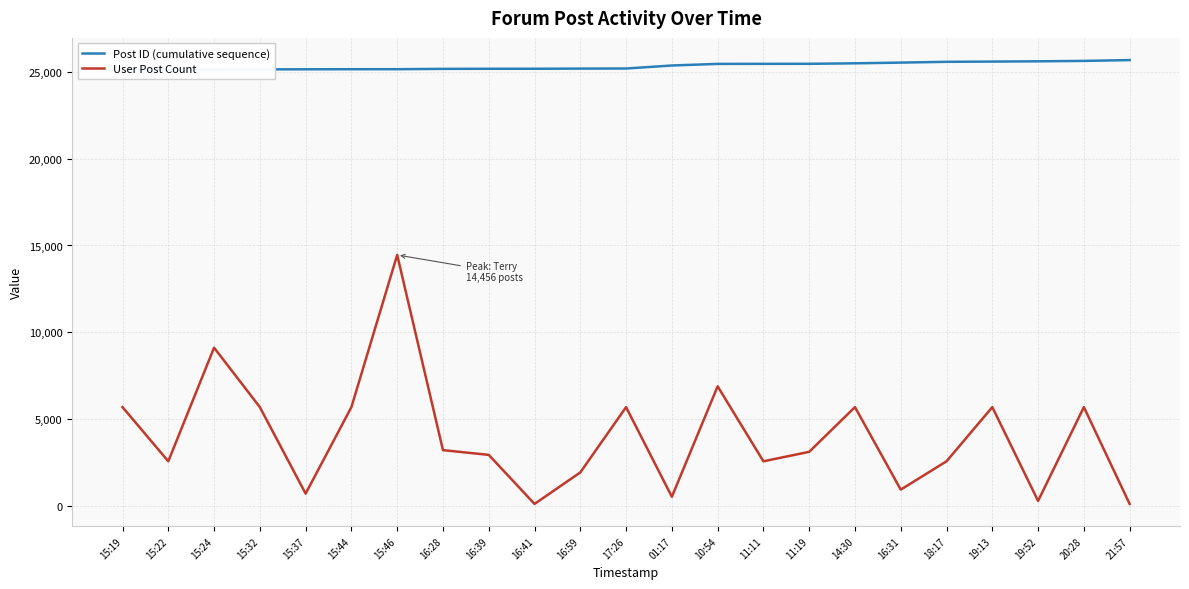

Reading right to left, transcribe all the data shown in this chart.

Post ID (cumulative sequence): 25664	25617	25593	25578	25564	25519	25478	25450	25448	25445	25352	25180	25174	25165	25164	25158	25140	25139	25134	25129	25124	25122	25119
User Post Count: 133	5703	308	5703	2587	957	5703	3131	2587	6899	547	5703	1947	134	2956	3229	14456	5703	727	5703	9122	2587	5703